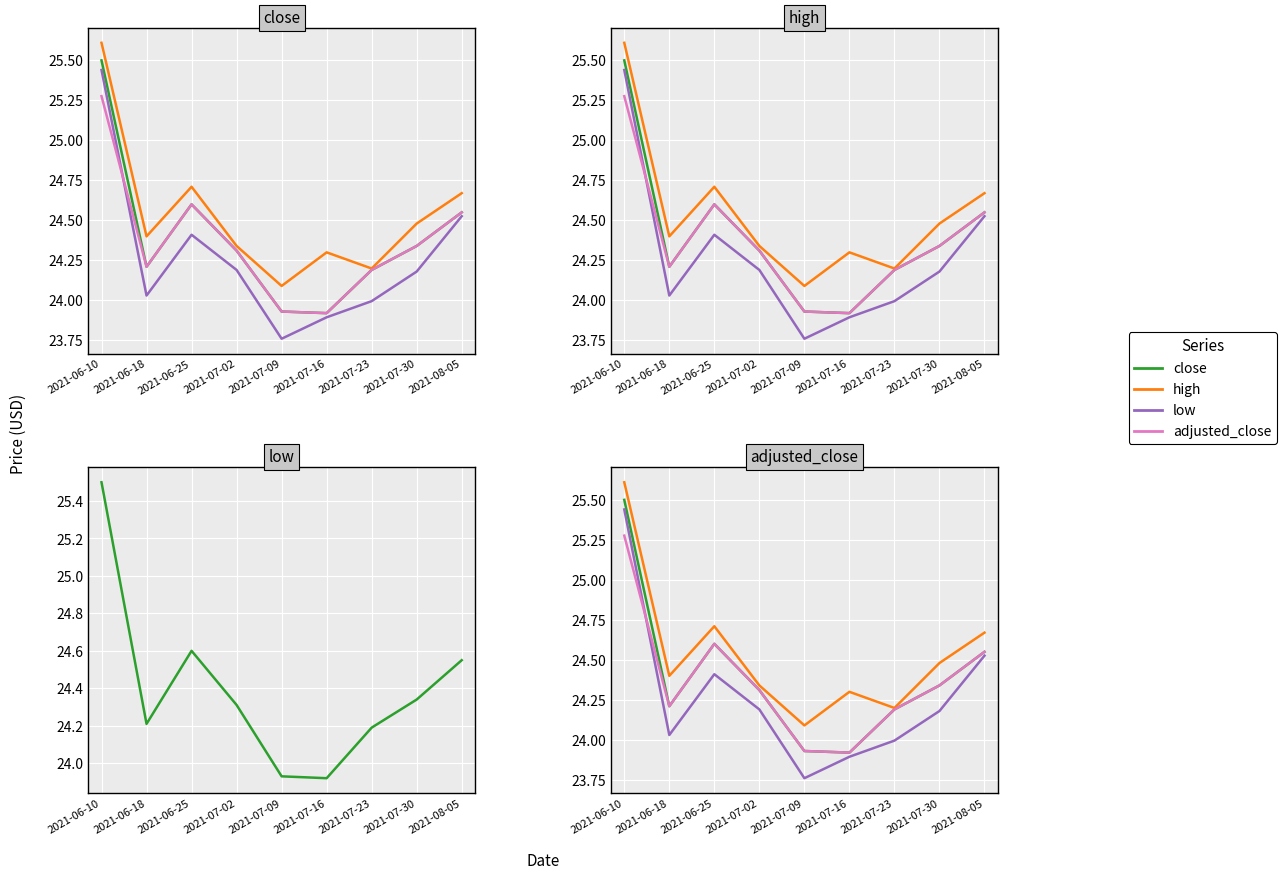

True or false: close and high cross at least once.

False